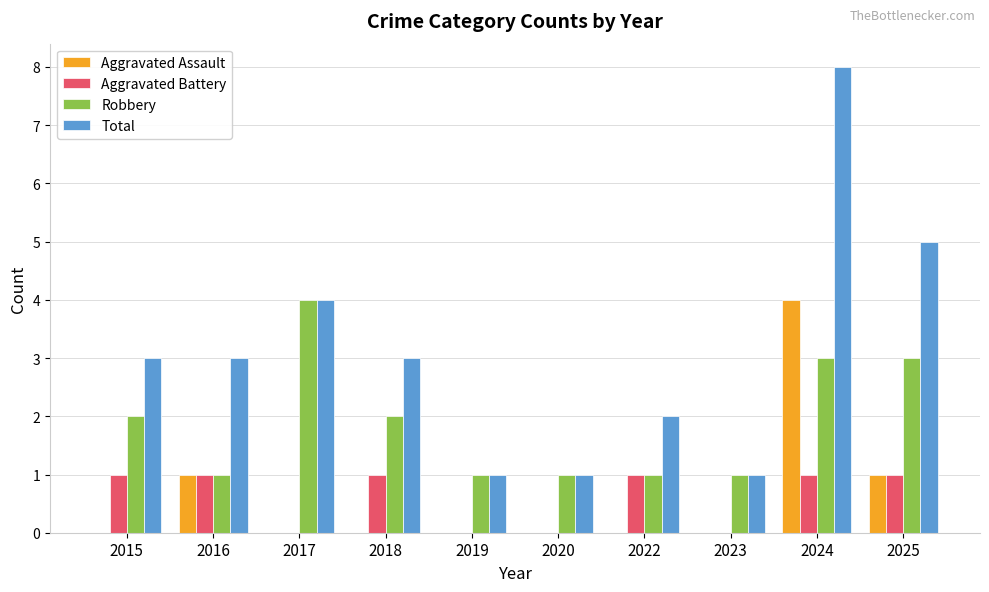

Reading left to right, list all the values displayed in this chart.

Aggravated Assault: 2015=0	2016=1	2017=0	2018=0	2019=0	2020=0	2022=0	2023=0	2024=4	2025=1
Aggravated Battery: 2015=1	2016=1	2017=0	2018=1	2019=0	2020=0	2022=1	2023=0	2024=1	2025=1
Robbery: 2015=2	2016=1	2017=4	2018=2	2019=1	2020=1	2022=1	2023=1	2024=3	2025=3
Total: 2015=3	2016=3	2017=4	2018=3	2019=1	2020=1	2022=2	2023=1	2024=8	2025=5